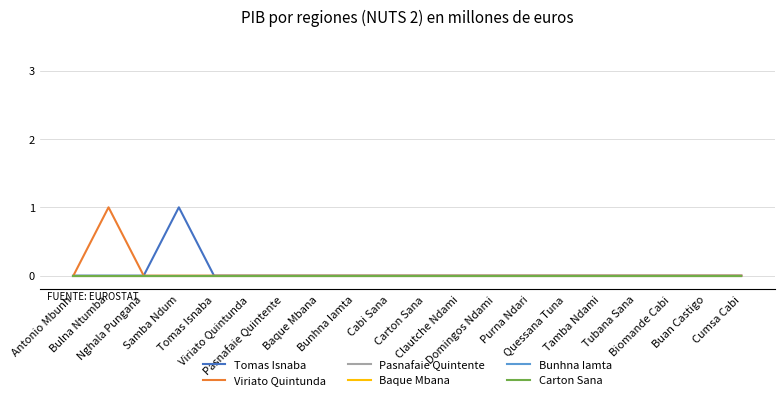

What is the label of the 15th point from the left?

Quessana Tuna